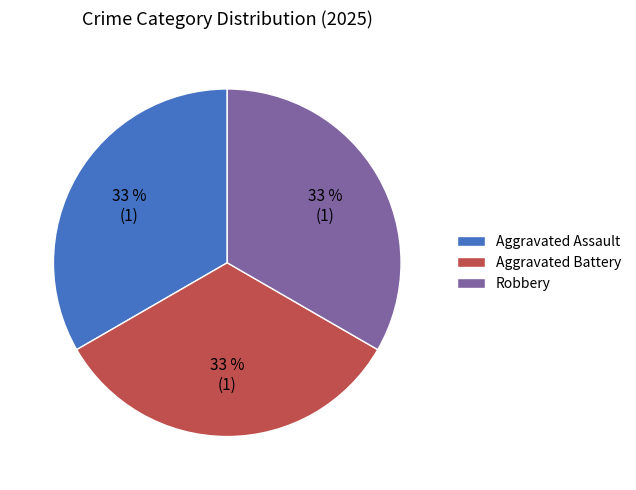

To the nearest percent, what is the combined percentage of Aggravated Assault and Robbery?

67%